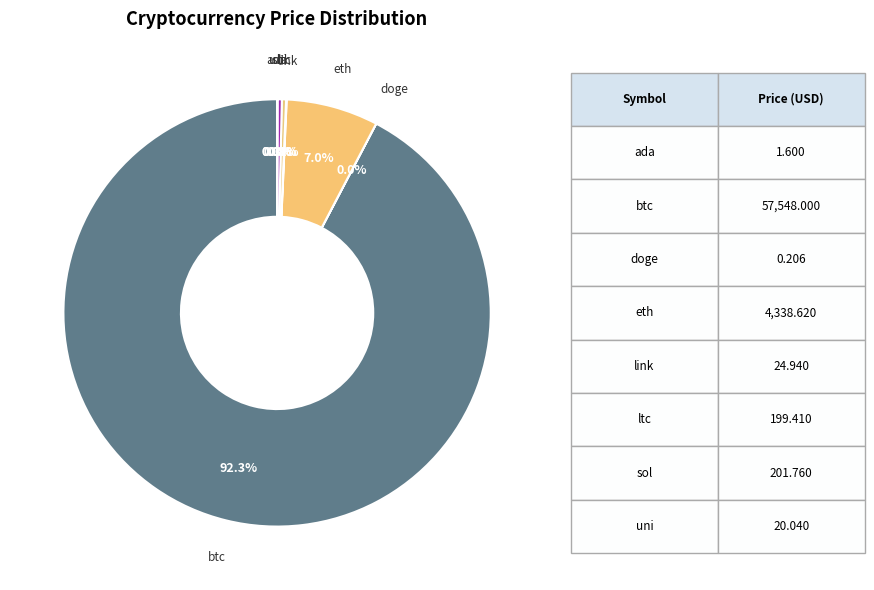

To the nearest percent, what is the difference between the largest and smallest slice percentages?

92%